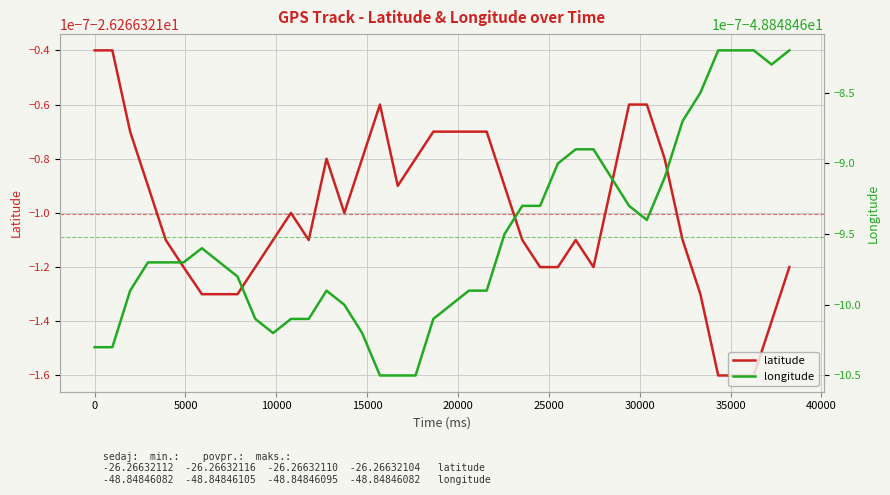

The longitude series shows -26.8 at 32. True or false?

False